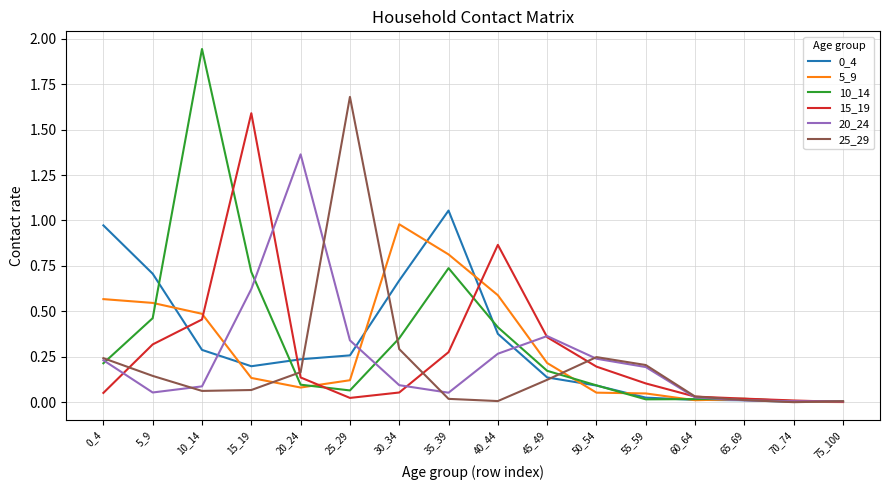

What is the sum of the 5_9 values at 75_100 and 35_39?

0.8